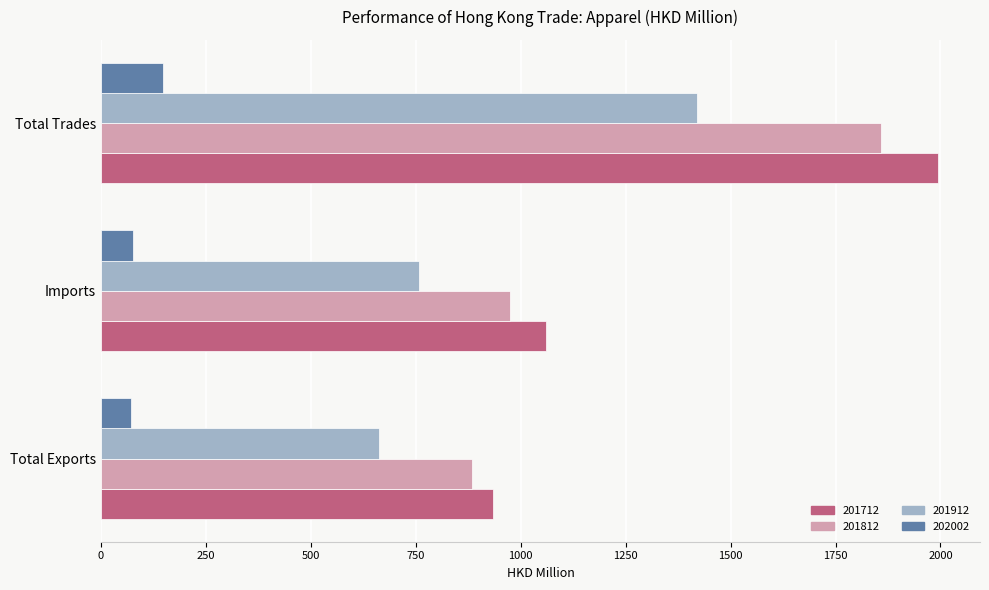

What is the total value across all series at Total Exports?

2554.2